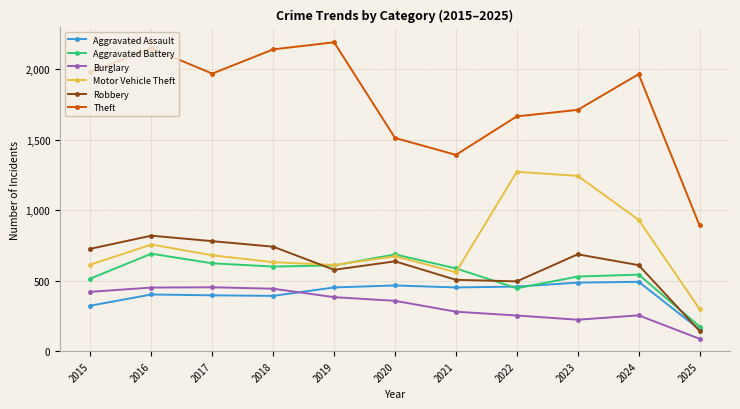

Between 2022 and 2024, which series saw the biggest shift?

Motor Vehicle Theft